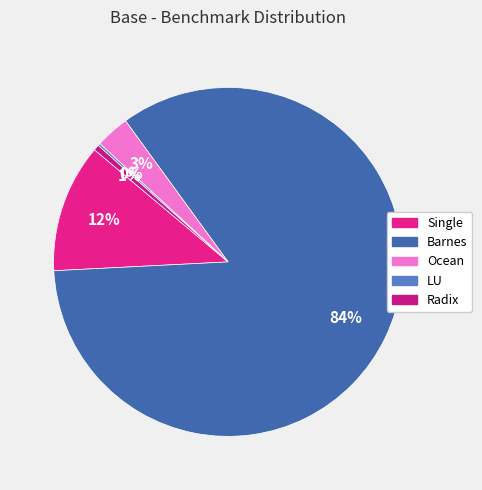

Which category has the smallest portion of the pie?

LU